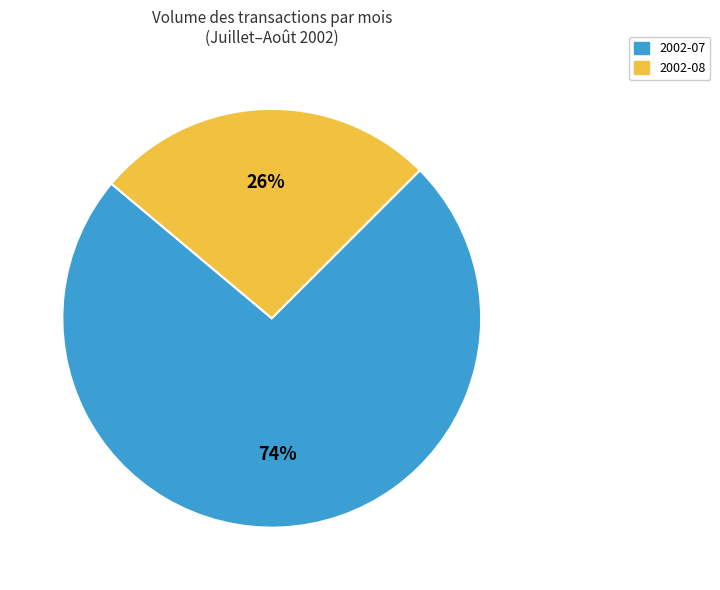

Does any single category account for the majority?

Yes